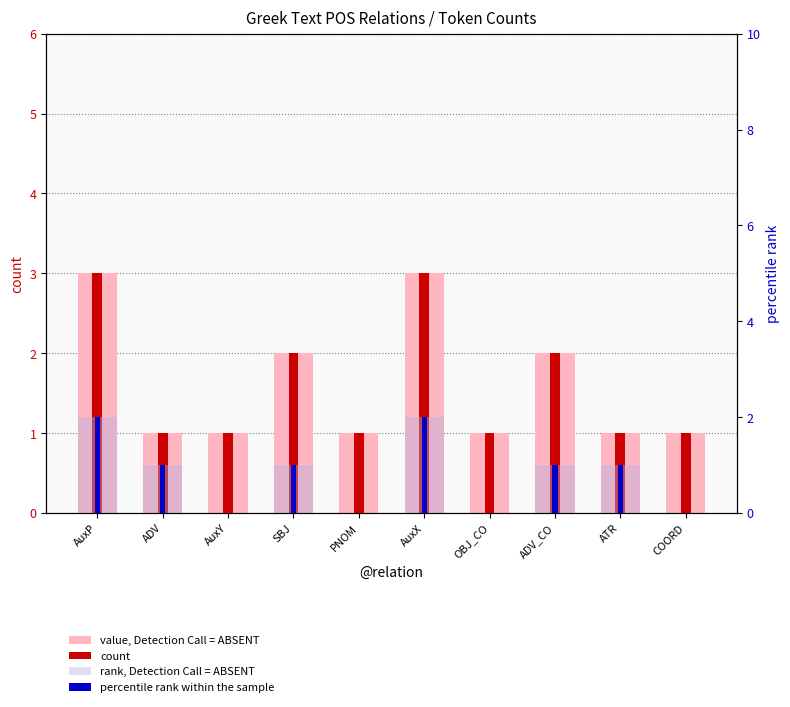

Does the chart contain any negative values?

No